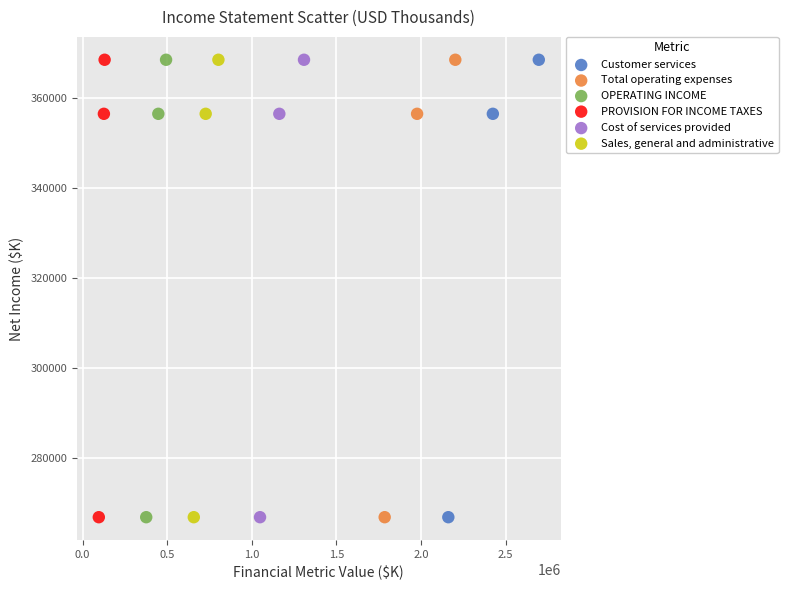

What are all the series names shown in the legend?

Customer services, Total operating expenses, OPERATING INCOME, PROVISION FOR INCOME TAXES, Cost of services provided, Sales, general and administrative